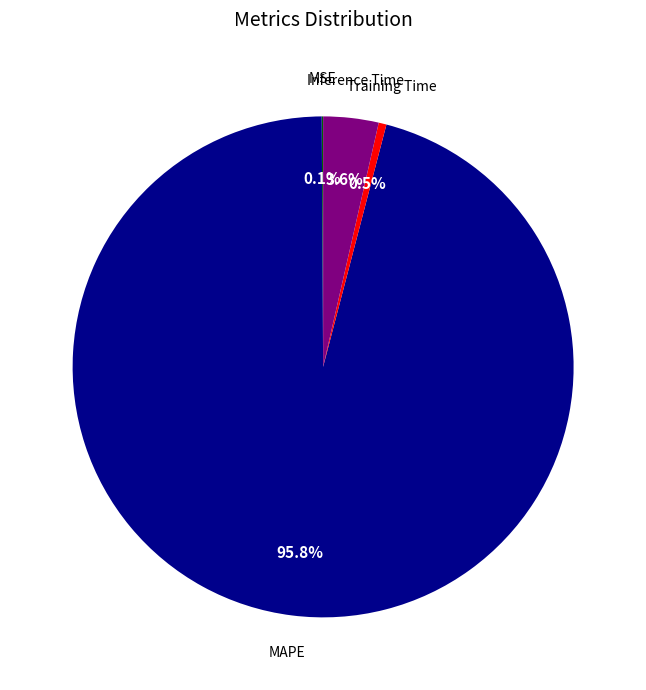

Does MAPE represent more than half of the total?

Yes